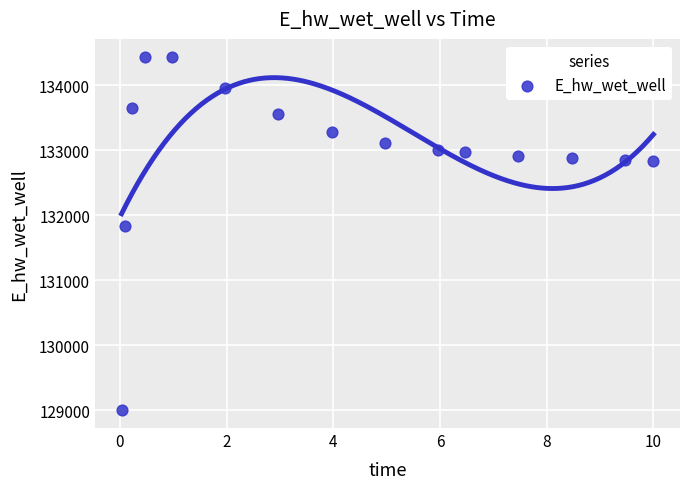

What Y value in the scatter plot is closest to 131721?

131839.2